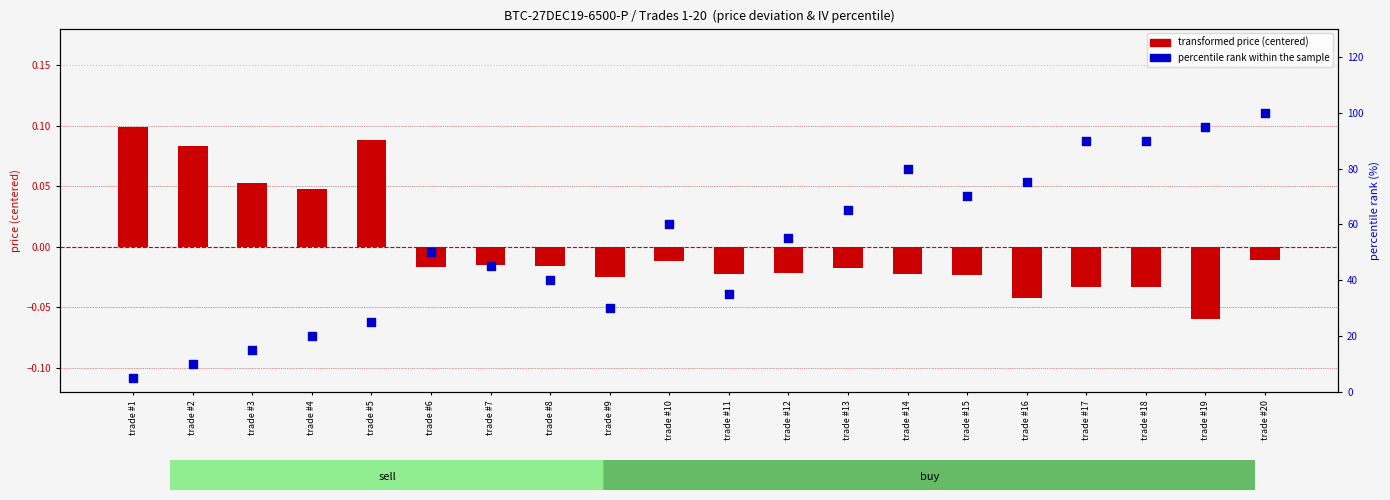

Is the value of percentile rank within the sample at trade #16 greater than the value of transformed price (centered) at trade #2?

Yes